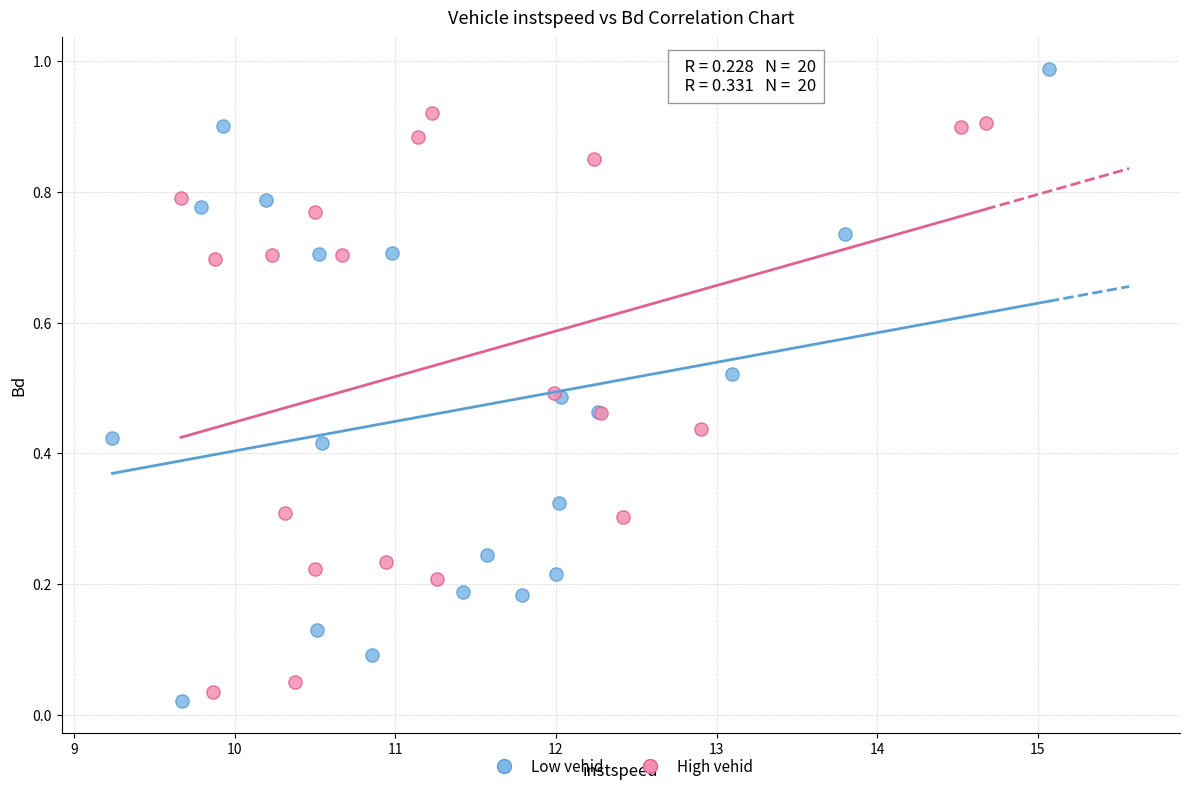

Which series contains the highest Y value?

Low vehid